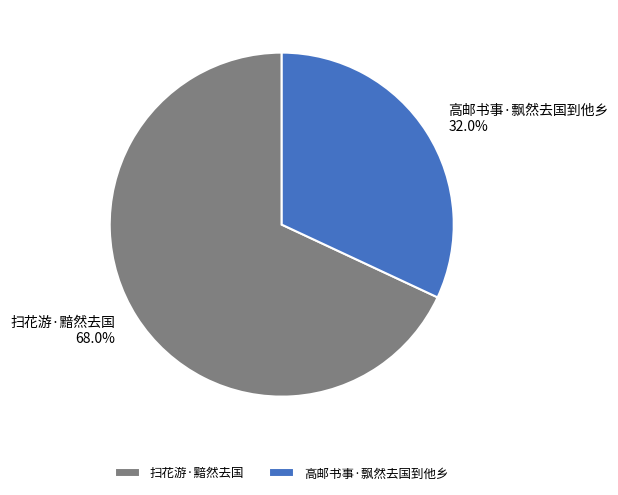

Between 高邮书事·飘然去国到他乡 and 扫花游·黯然去国, which is larger?

扫花游·黯然去国